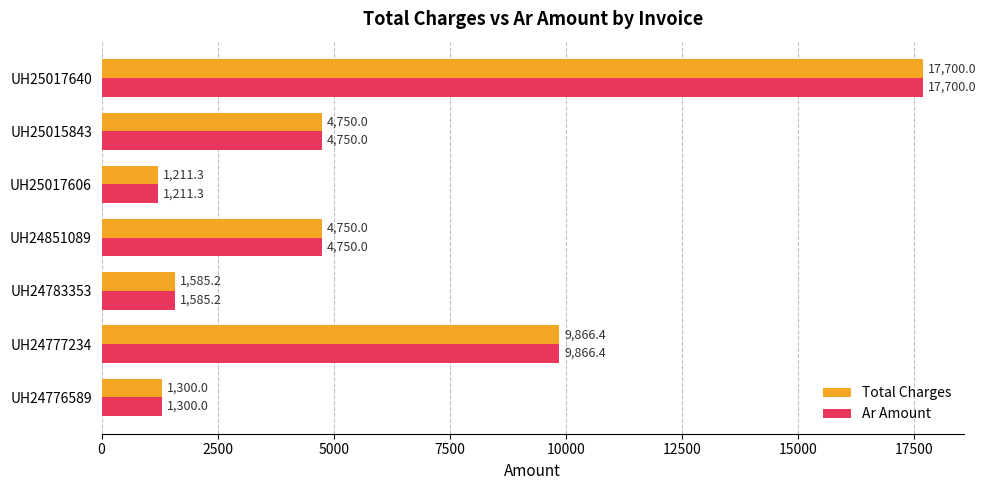

Where is Ar Amount nearest to the value 9455?

UH24777234